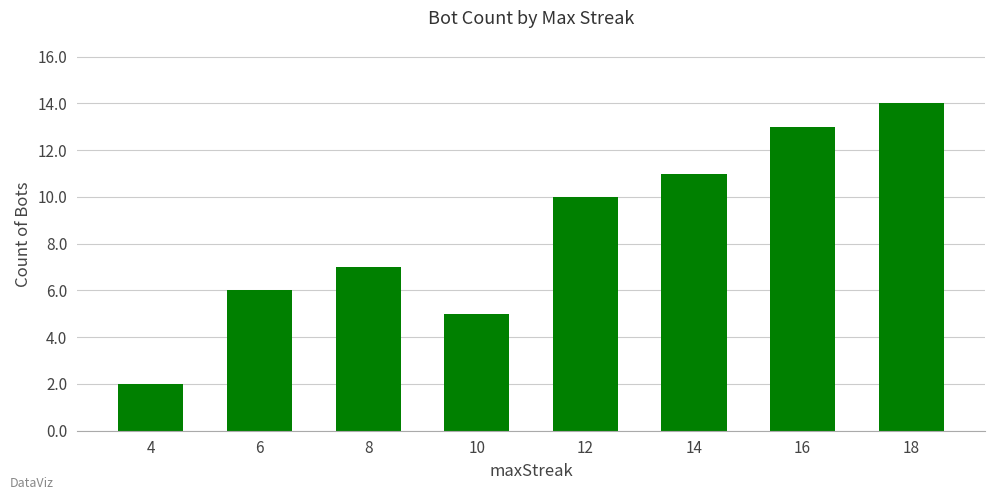

What is the value of the 3rd bar from the left?

7